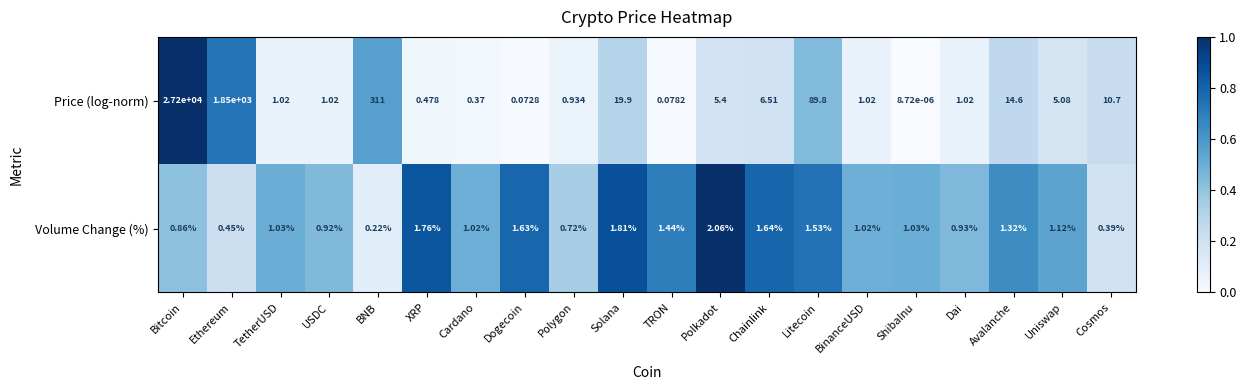

Which category has the lowest value in the Volume Change (%) series?

BNB